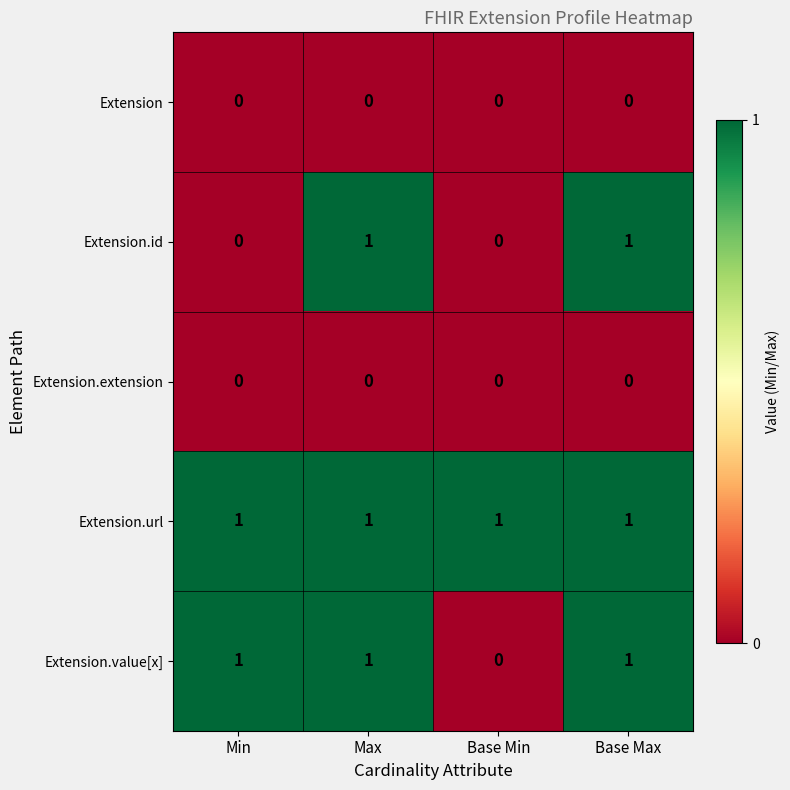

What is the total value across all series at Base Max?

3